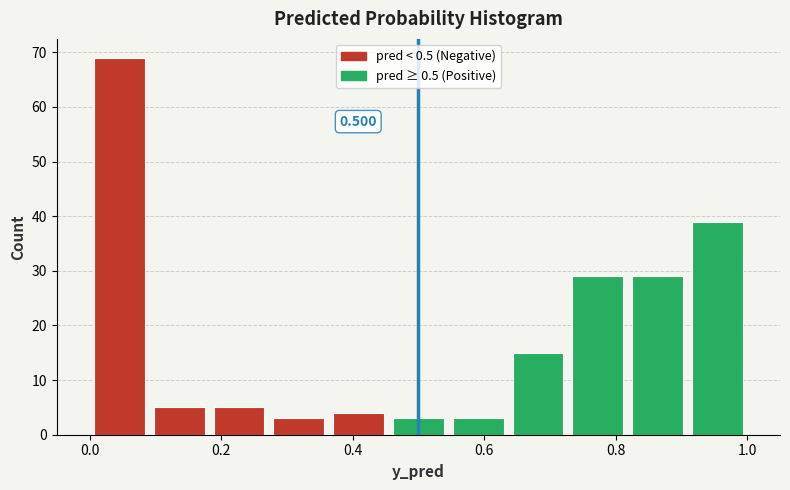

Which range on the x-axis has the tallest bar?

0.00 to 0.10